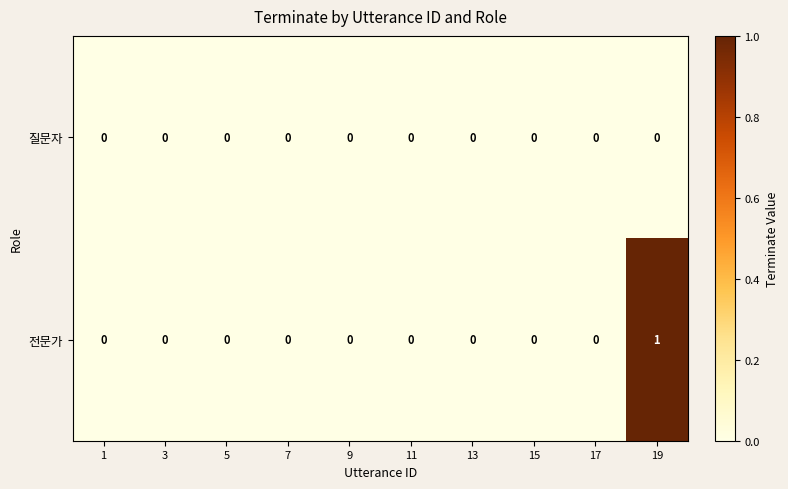

True or false: 전문가 has a value of 0 at 11.

True